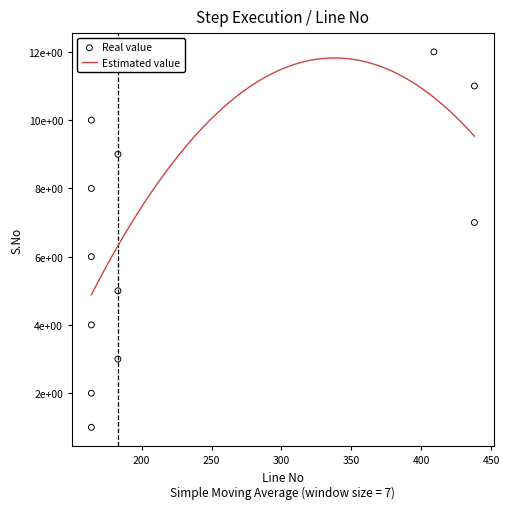

What is the change in value from 183 to 164?

+5